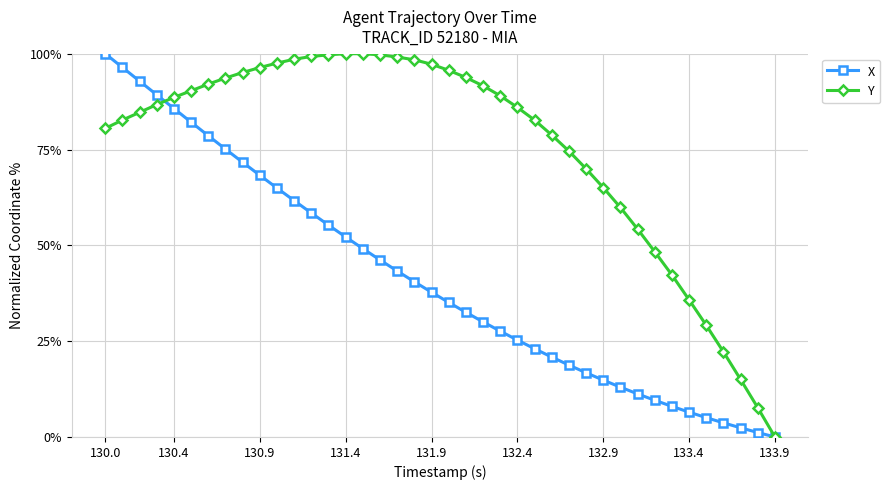

Which series has the largest total across all categories?

Y